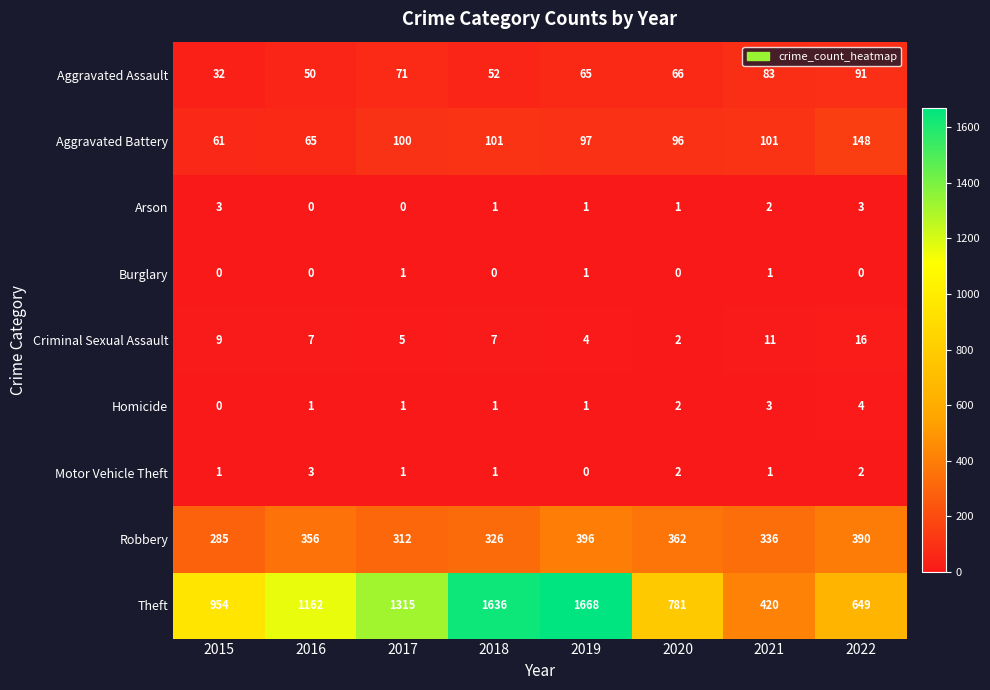

Is it true that Theft equals 1315 at 2017?

True